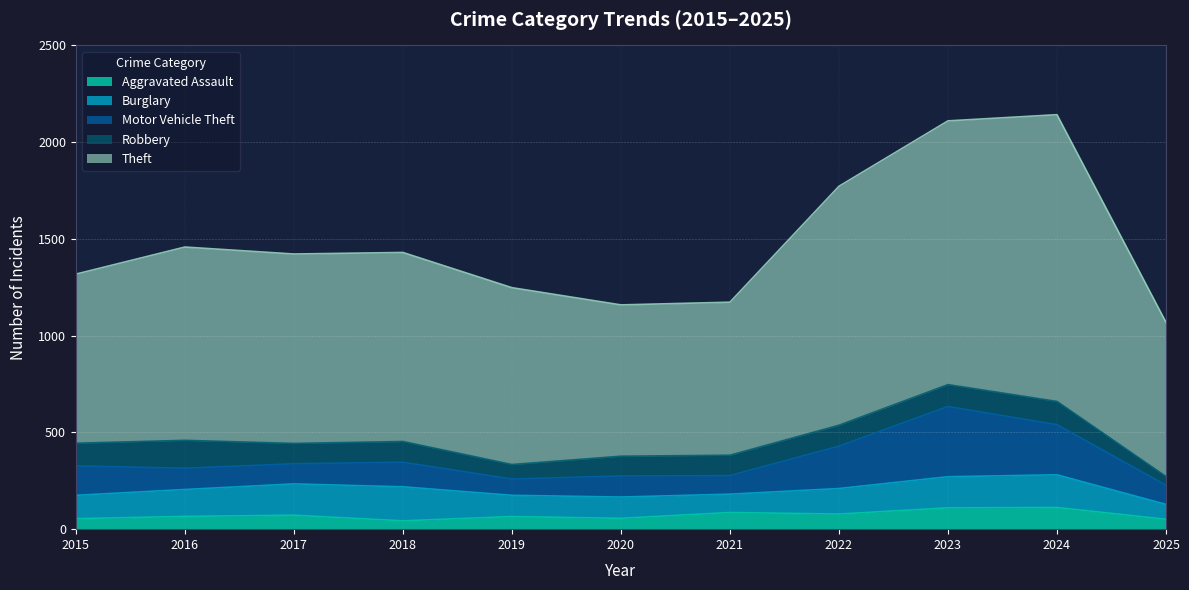

What is the maximum value shown in the chart?

1482